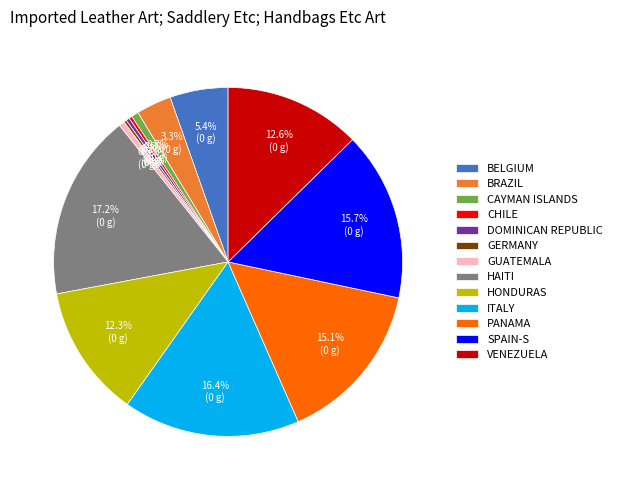

Which slice is the largest?

HAITI